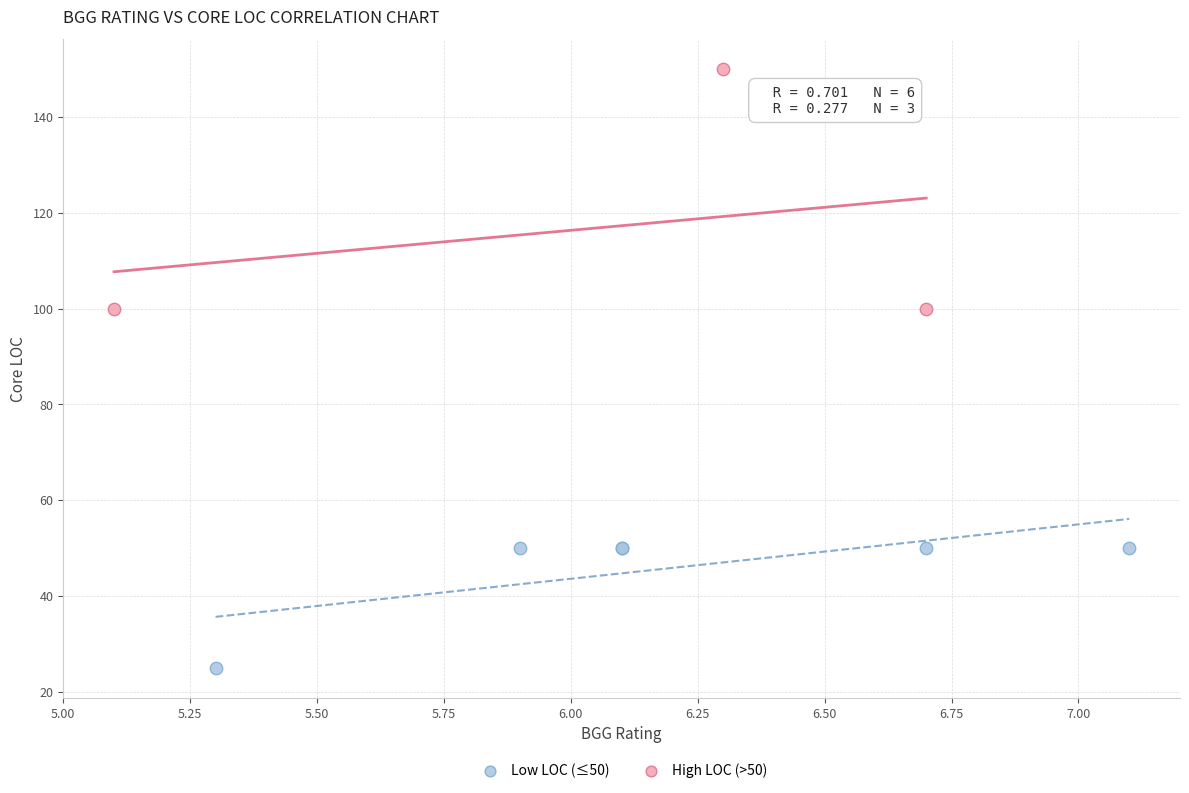

Which series has the largest Y range (max minus min)?

High LOC (>50)